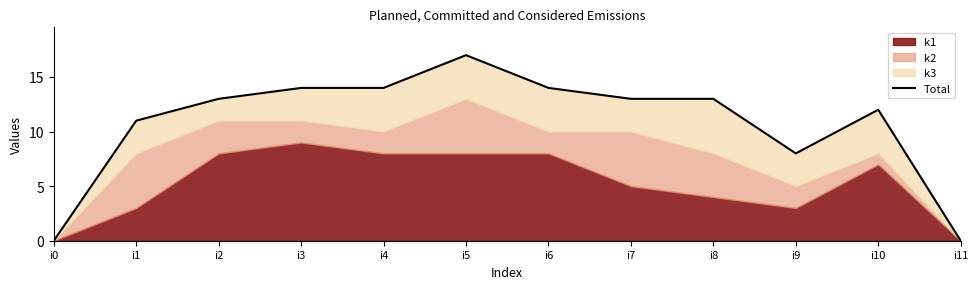

Rank the categories by value from lowest to highest.

i0, i11, i9, i1, i10, i2, i7, i8, i3, i4, i6, i5